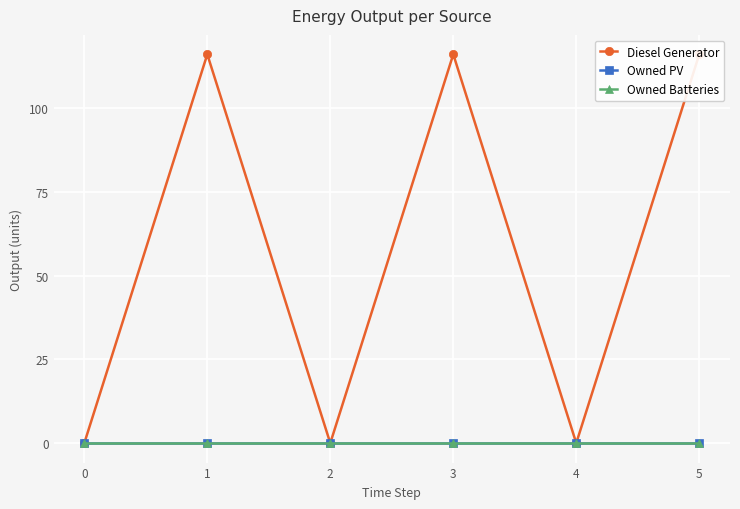

Between 2 and 3, which is larger?

3